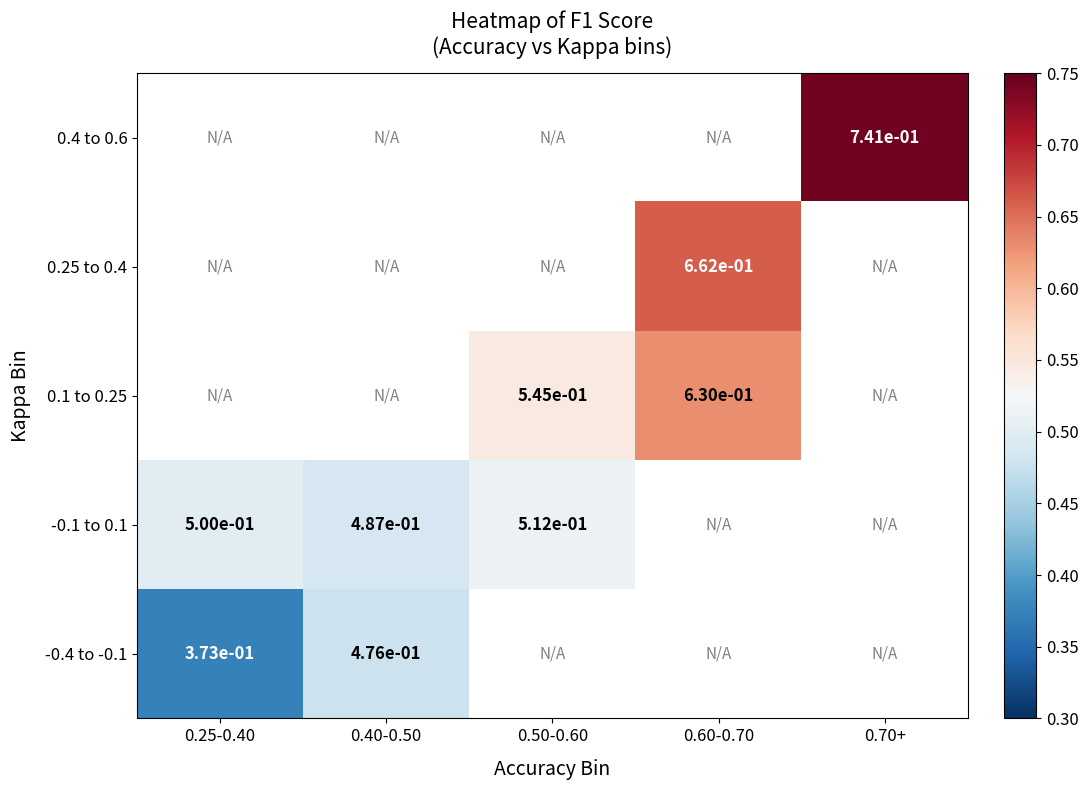

The value of -0.4 to -0.1 at 0.40-0.50 is 0.6. True or false?

False